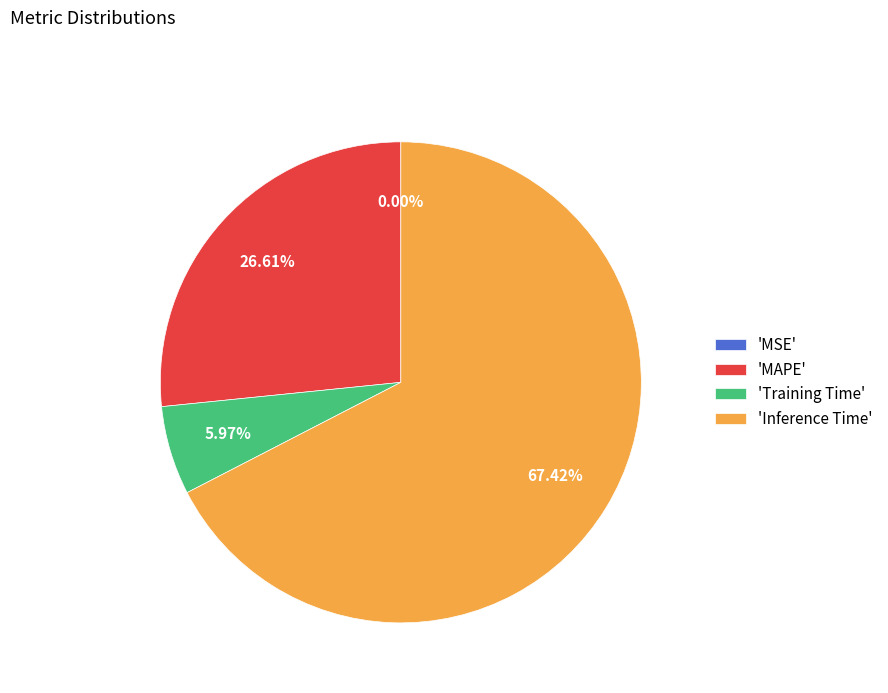

Which category accounts for the majority?

'Inference Time'